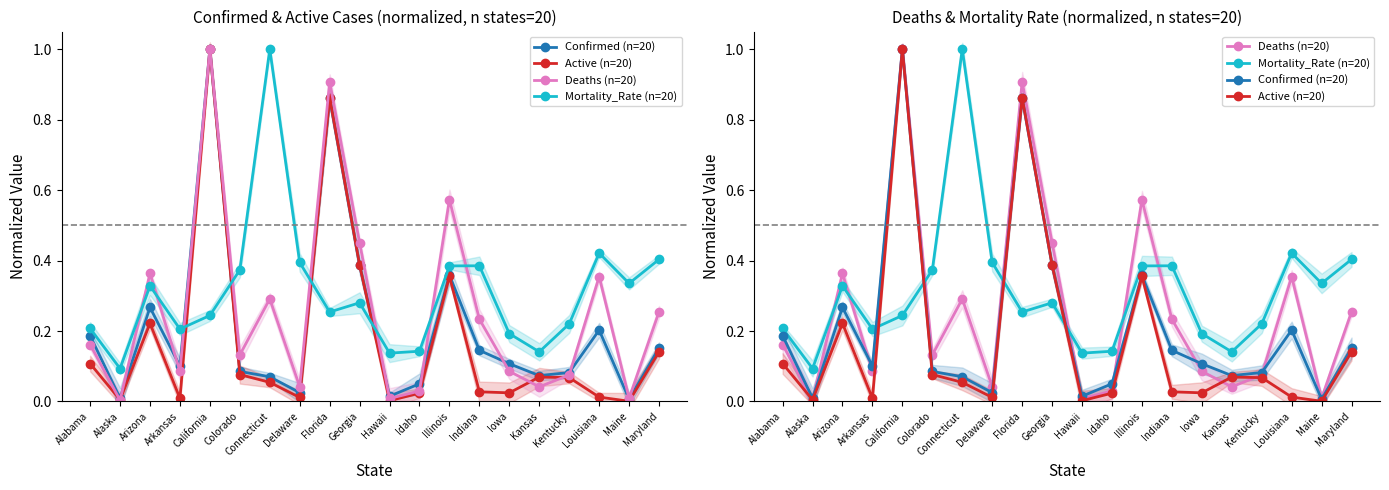

What is the maximum value for Confirmed (n=20)?

1.0